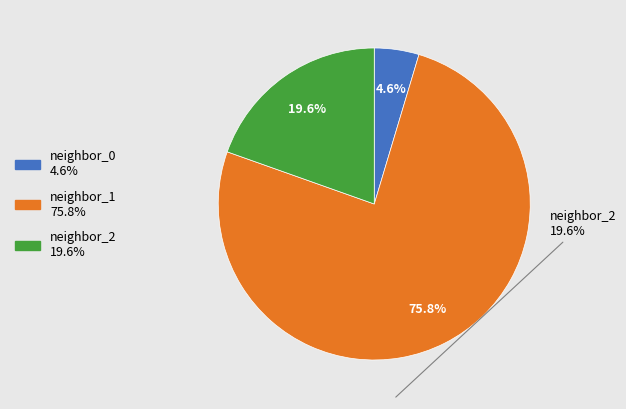

Rank the categories by value from lowest to highest.

neighbor_0 4.6%, neighbor_2 19.6%, neighbor_1 75.8%